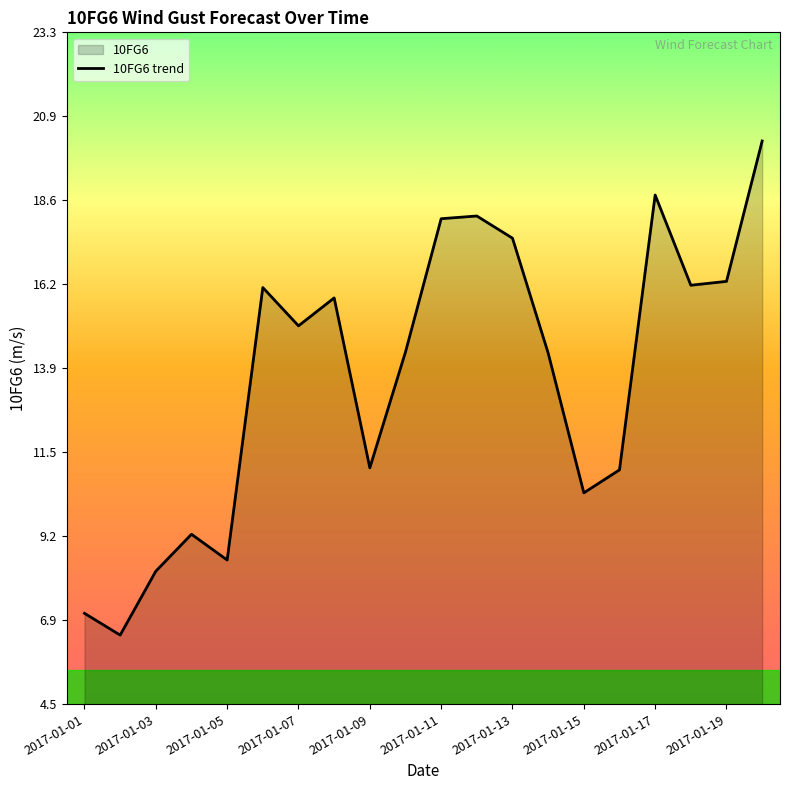

What is the approximate value at 2017-01-19?

16.3